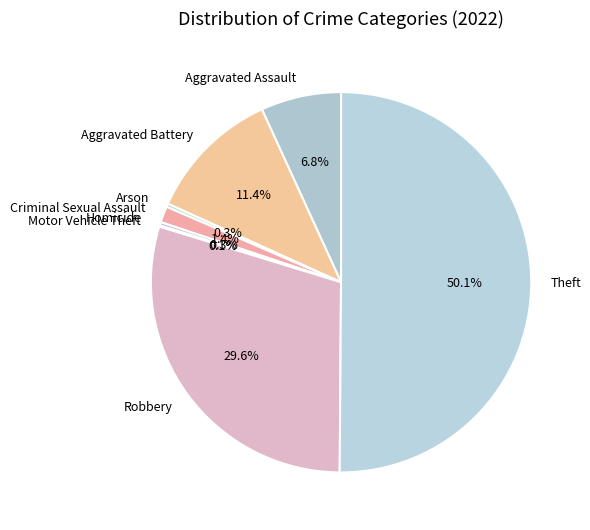

Is it true that Criminal Sexual Assault is 11% of the pie?

False